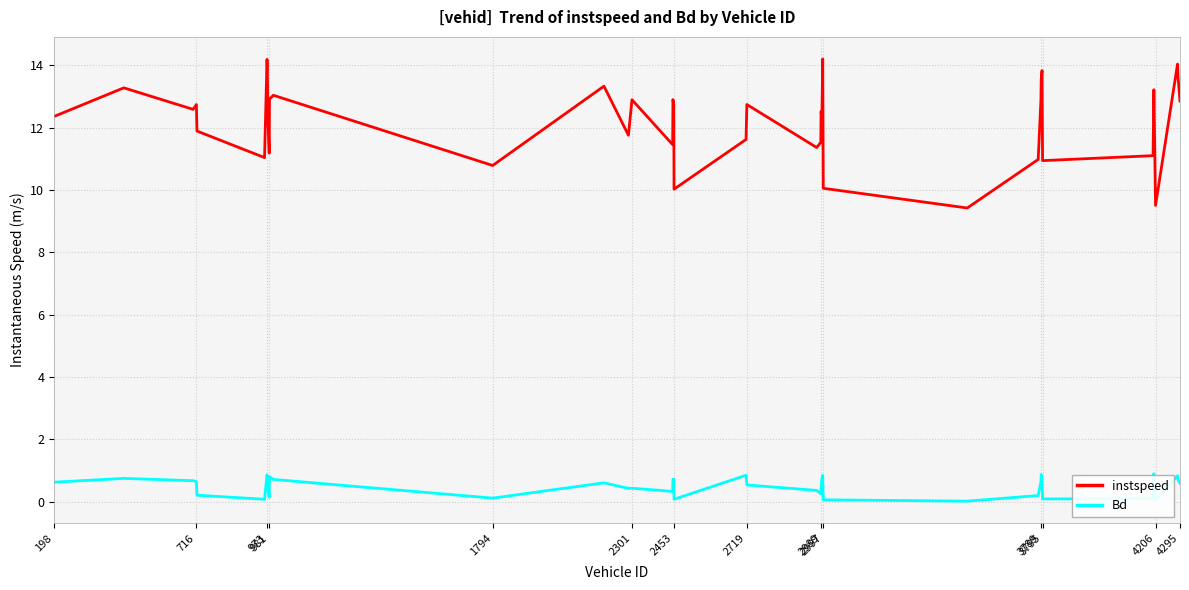

True or false: instspeed and Bd cross at least once.

False